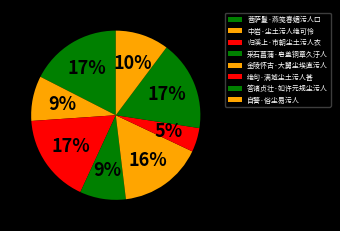

Which category has the smallest portion of the pie?

绝句·满城尘土污人甚